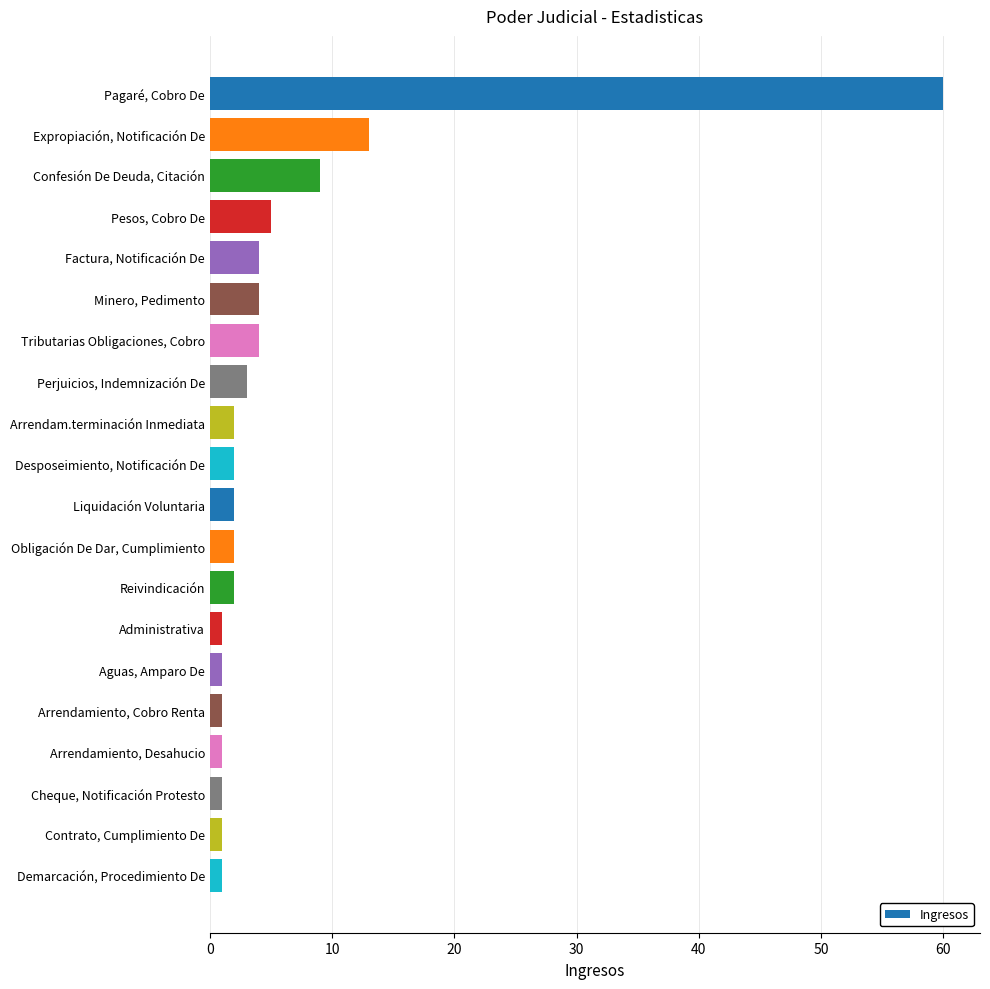

At which label is the value closest to 30?

Expropiación, Notificación De